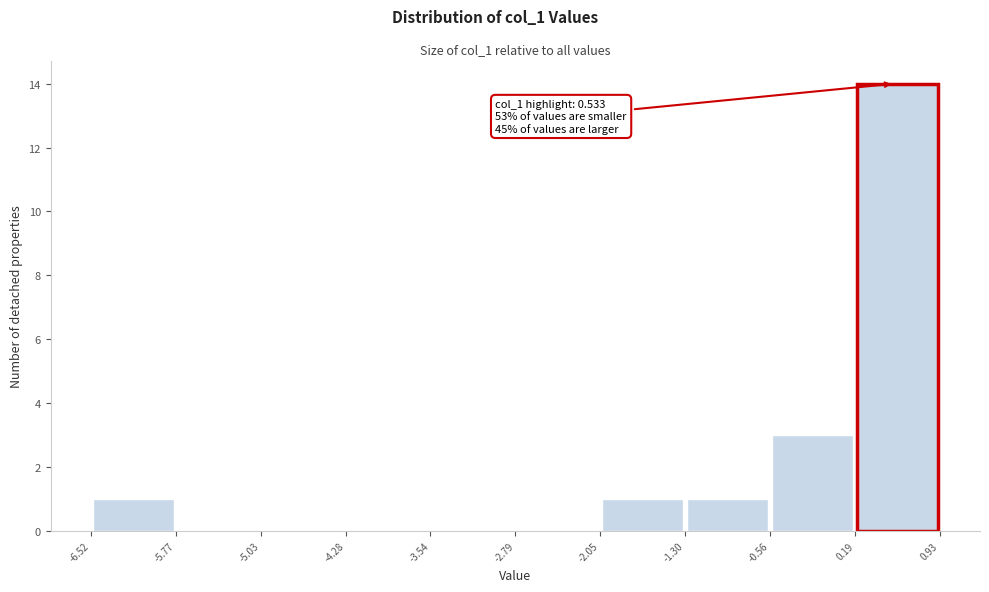

Which range on the x-axis has the tallest bar?

0.19 to 0.93